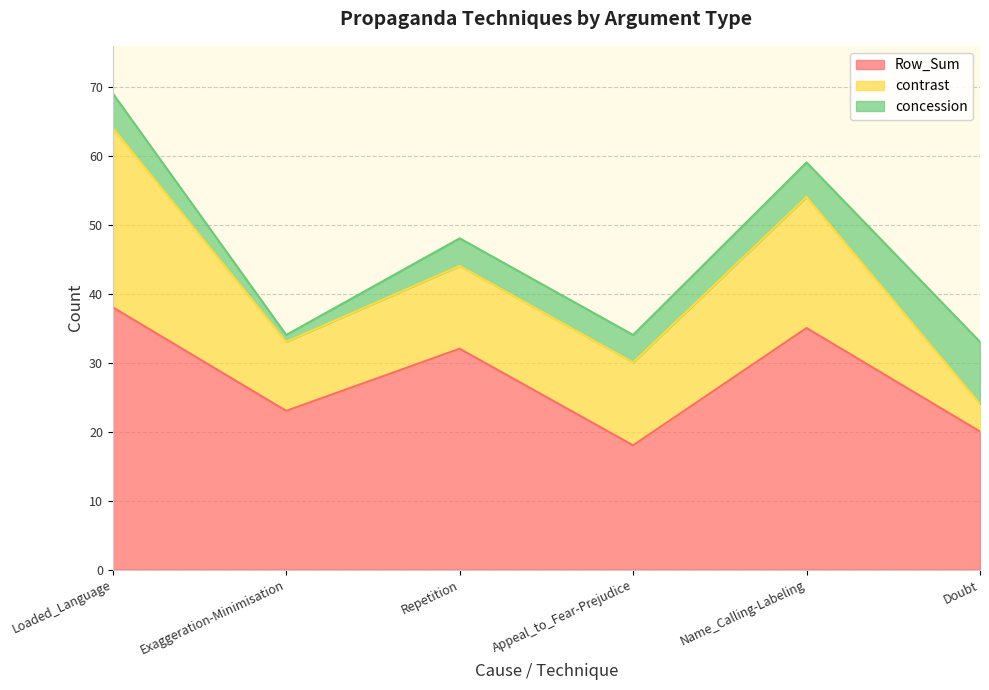

At which category is the sum across all series the highest?

Loaded_Language